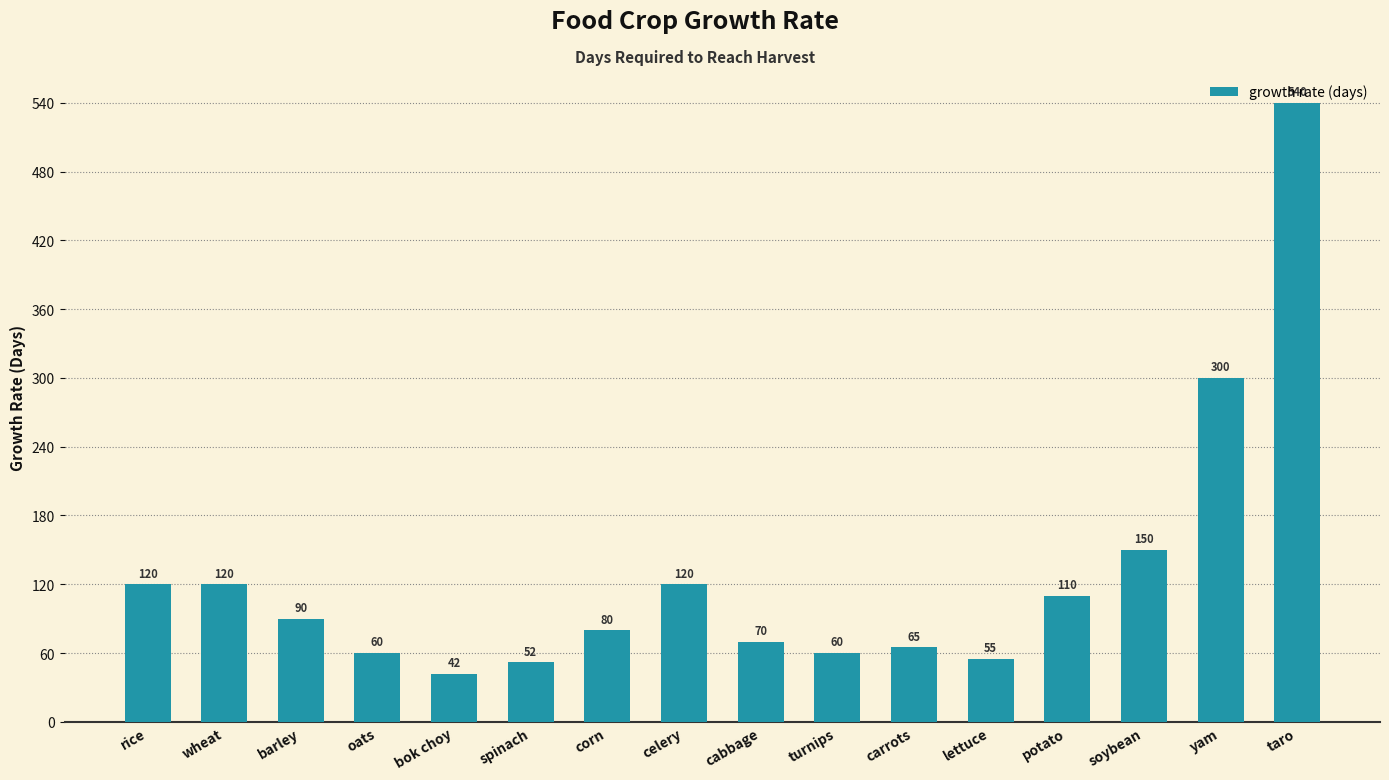

What is the label of the 6th bar from the right?

carrots